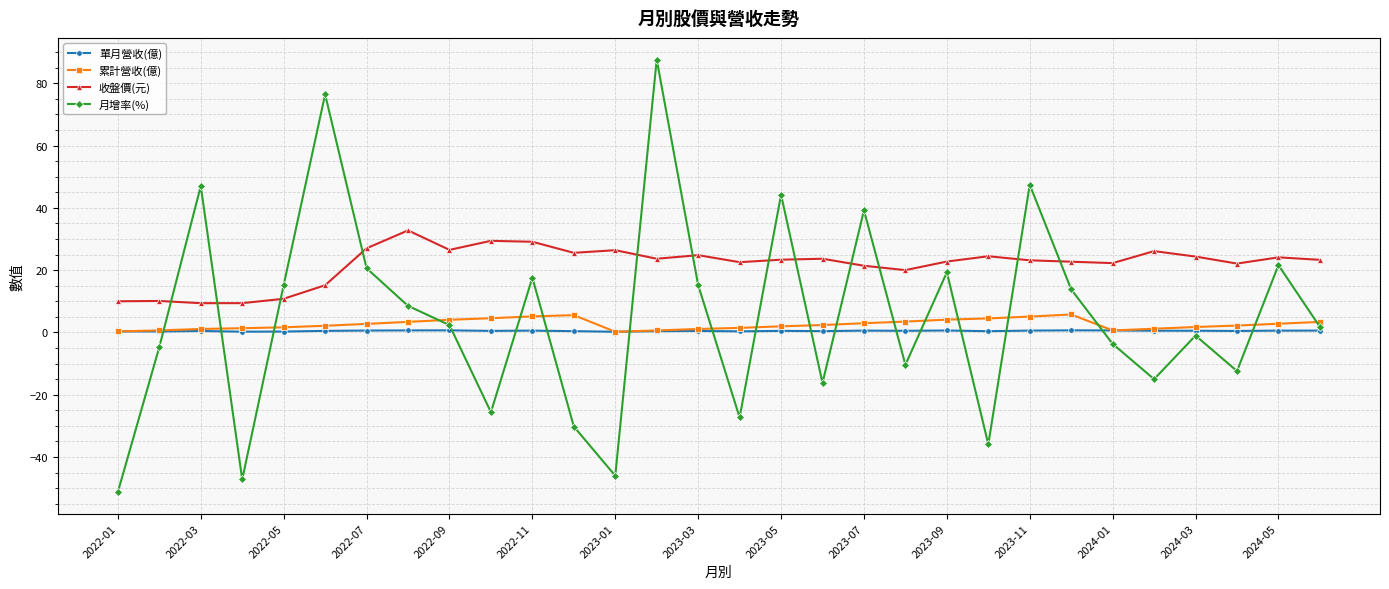

True or false: 月增率(%) and 收盤價(元) intersect in this chart.

True